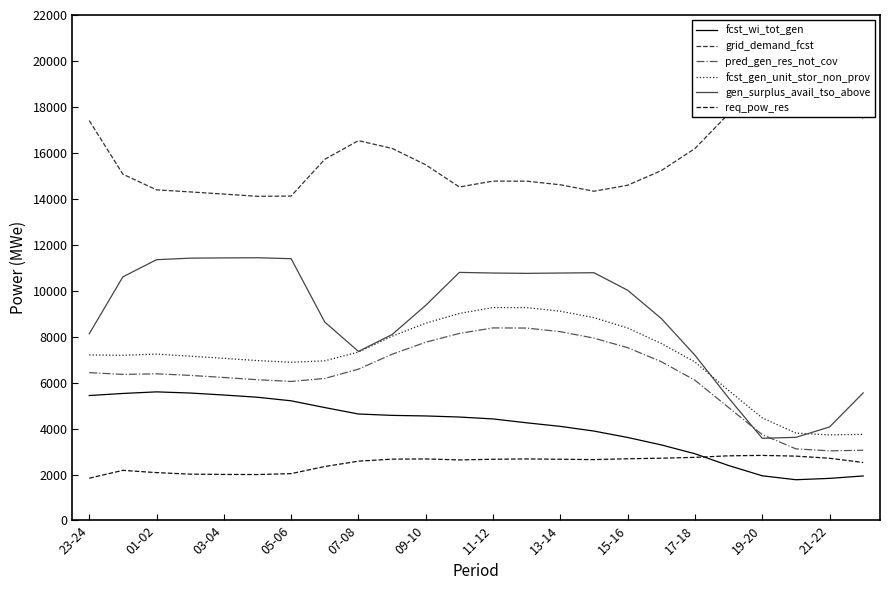

How many data points in req_pow_res are less than 2665?

12